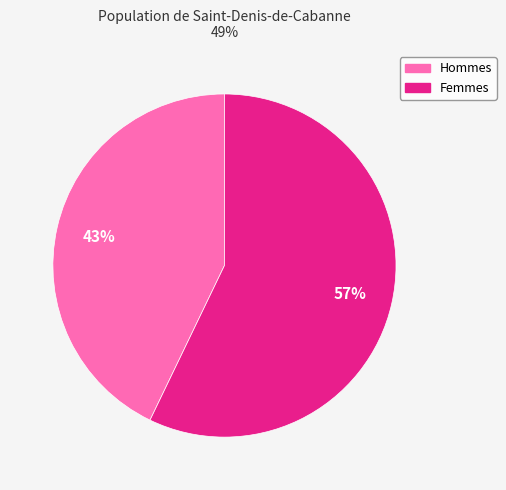

Is there any slice that represents more than half of the pie?

Yes